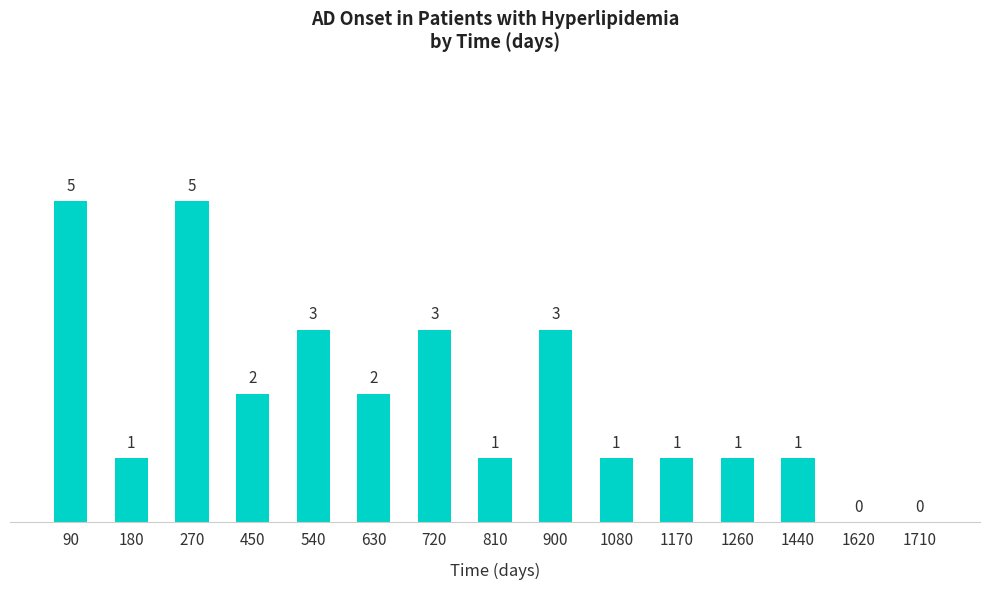

How many values are above zero?

13